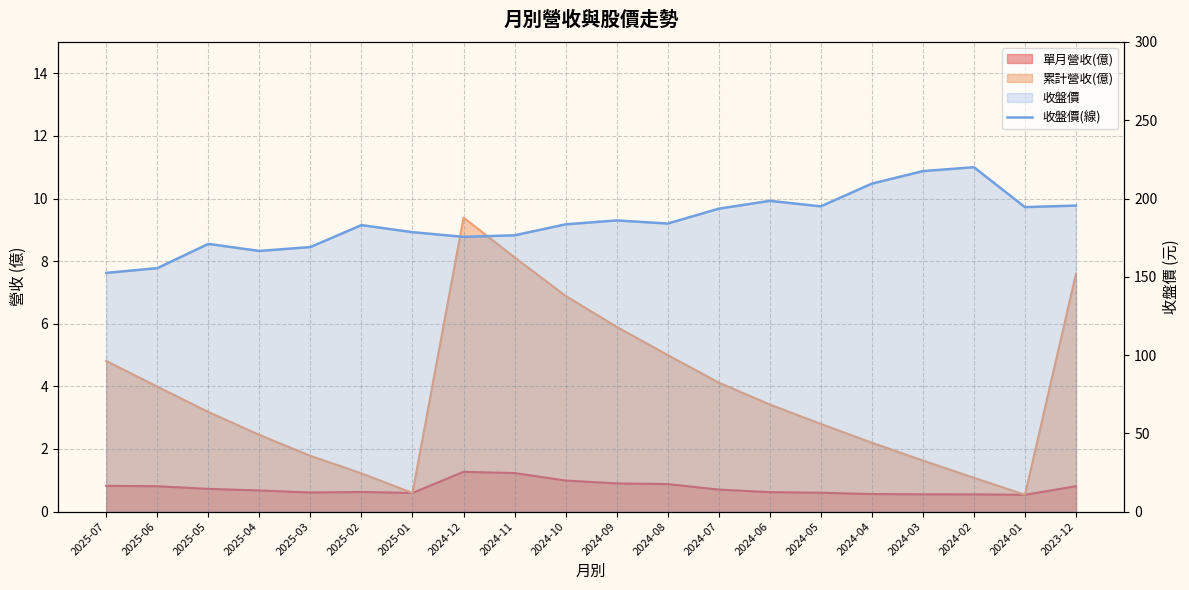

Where does the data first go above 184?

2024-09